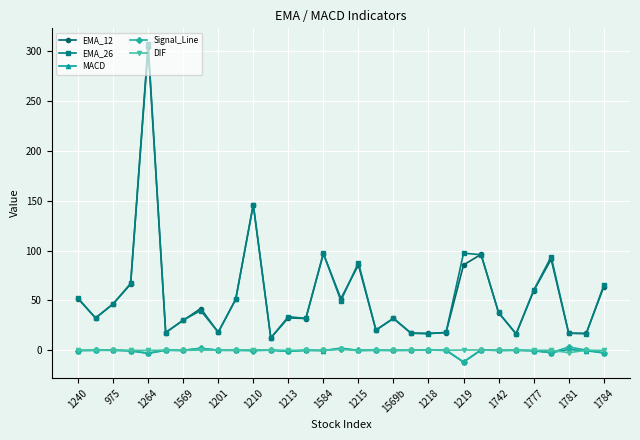

At how many categories does at least one series exceed 72?

7